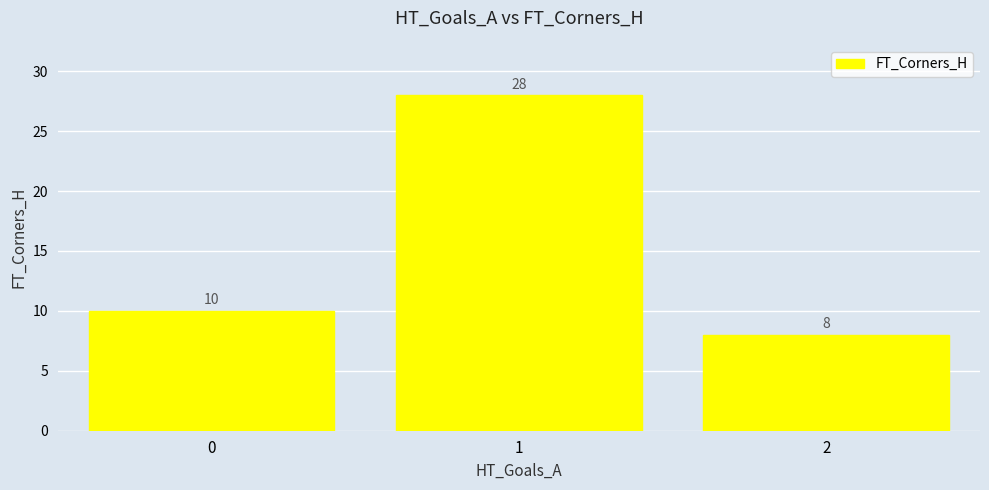

What is the difference between the values at 1 and 0?

18